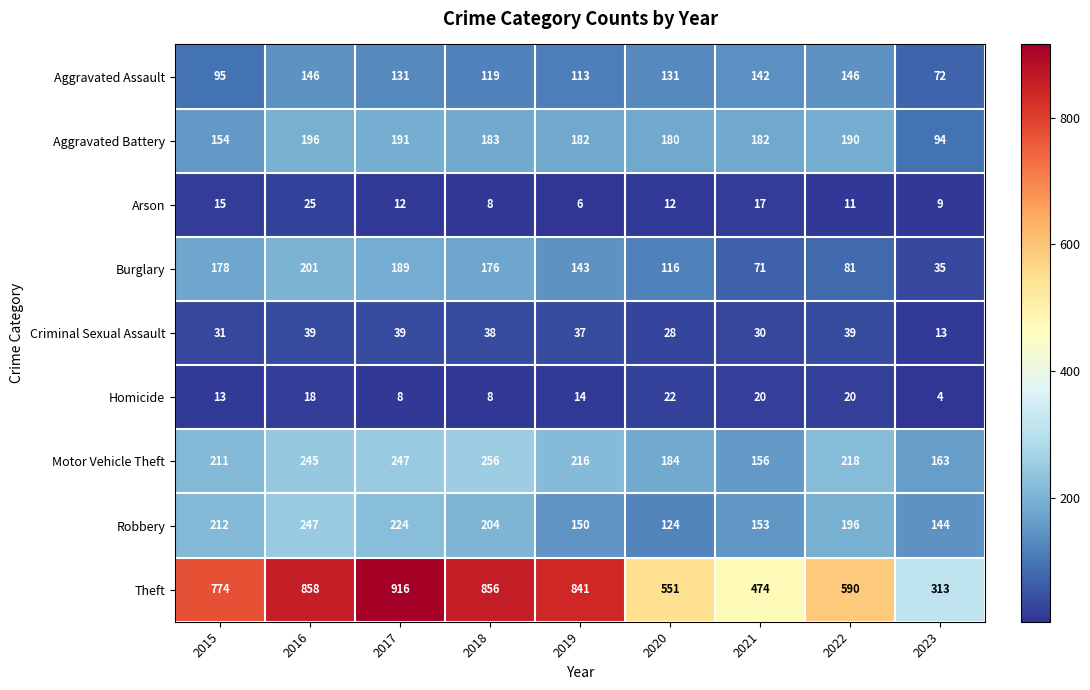

List the labels in order of Robbery value, largest first.

2016, 2017, 2015, 2018, 2022, 2021, 2019, 2023, 2020